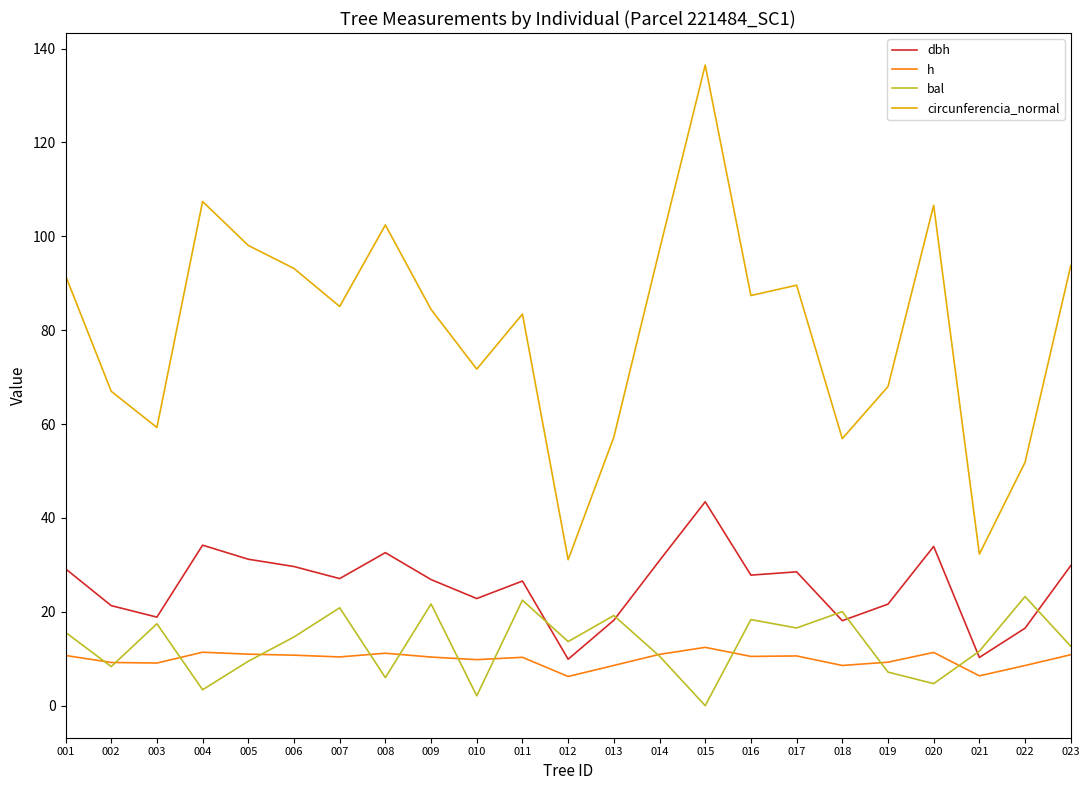

Is it true that bal equals 23.3 at 022?

True